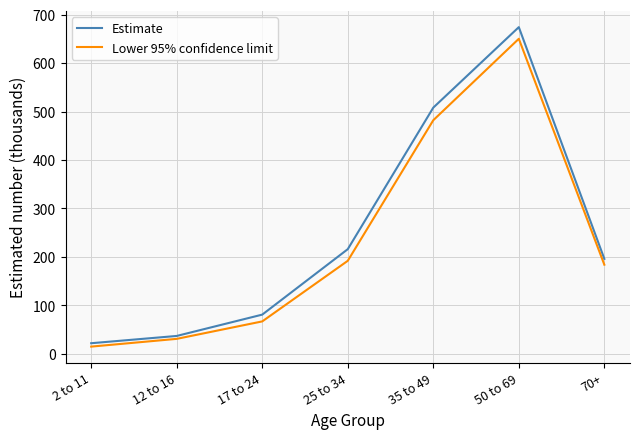

Reading left to right, what are all the values shown in this chart?

Estimate: 2 to 11=22	12 to 16=37	17 to 24=81	25 to 34=216	35 to 49=508	50 to 69=674	70+=196
Lower 95% confidence limit: 2 to 11=15	12 to 16=31	17 to 24=67	25 to 34=192	35 to 49=482	50 to 69=650	70+=184